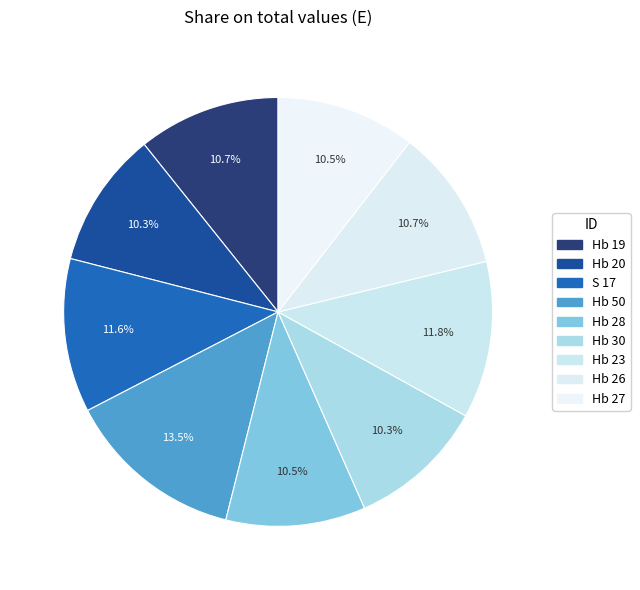

What is the smallest slice in the pie chart?

Hb 20